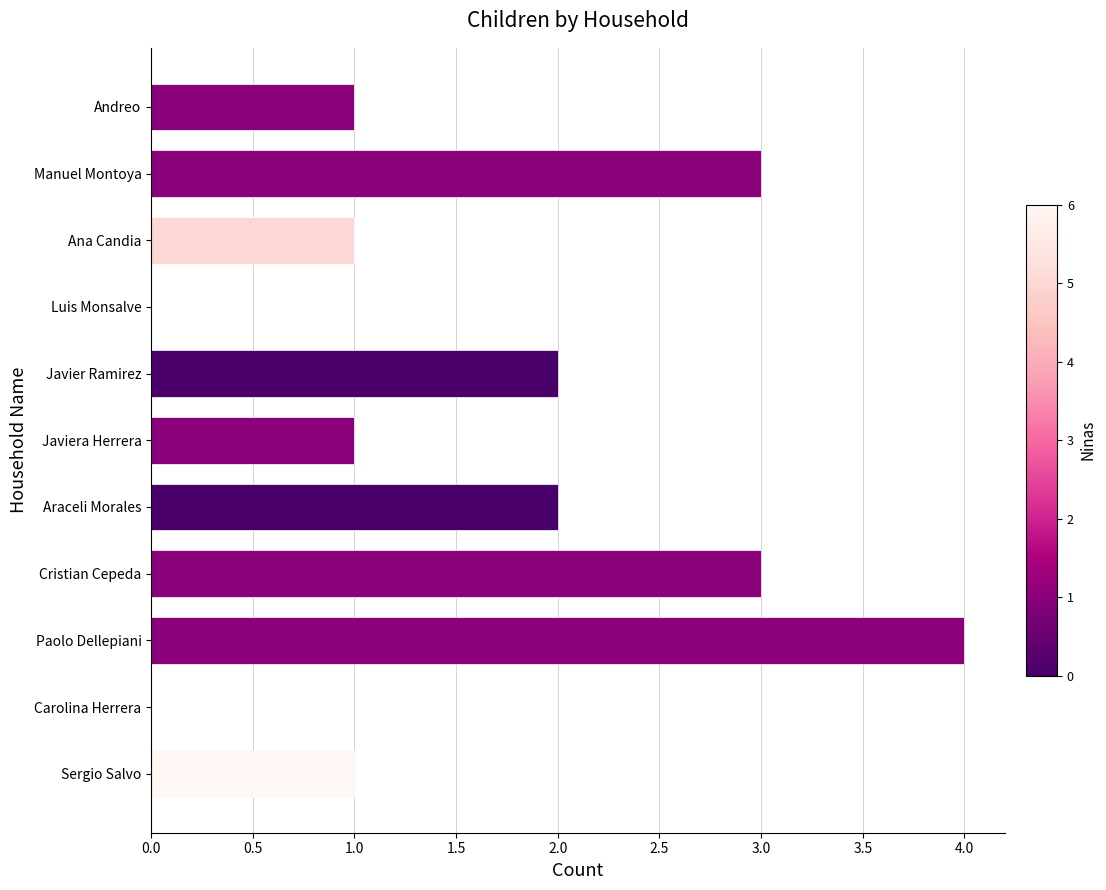

What is the sum of the values at Cristian Cepeda and Javiera Herrera?

4